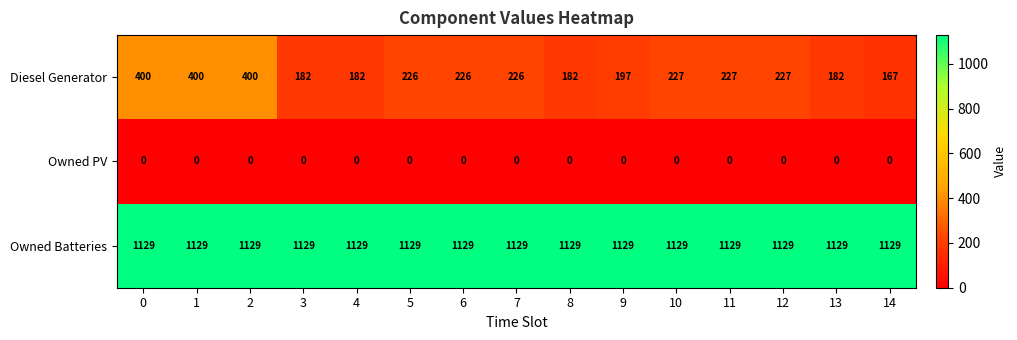

The value of Owned PV at 3 is 0. True or false?

True